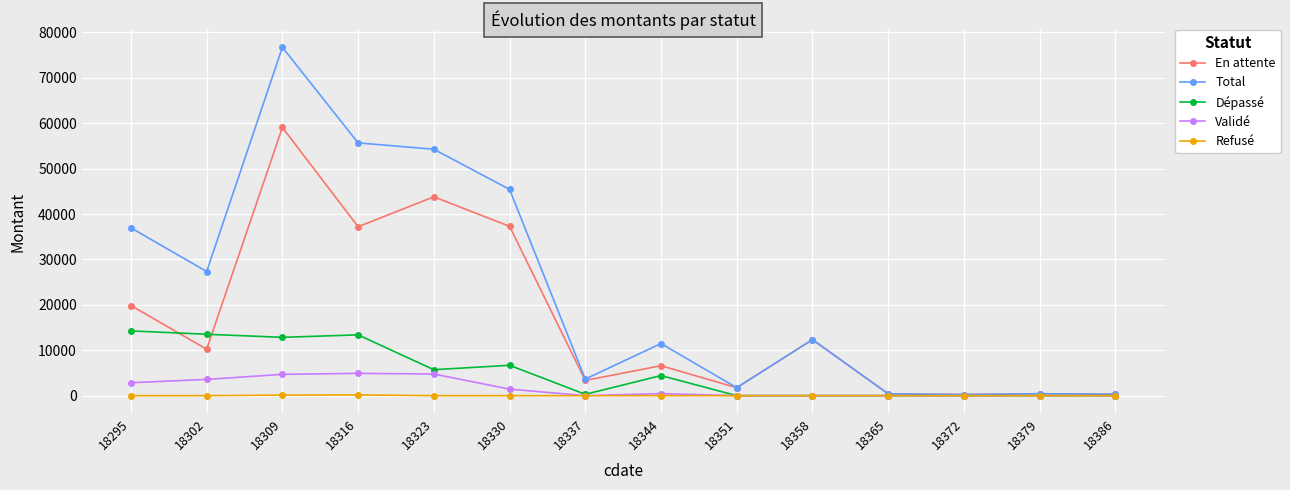

Which category has the highest value across all series?

18309